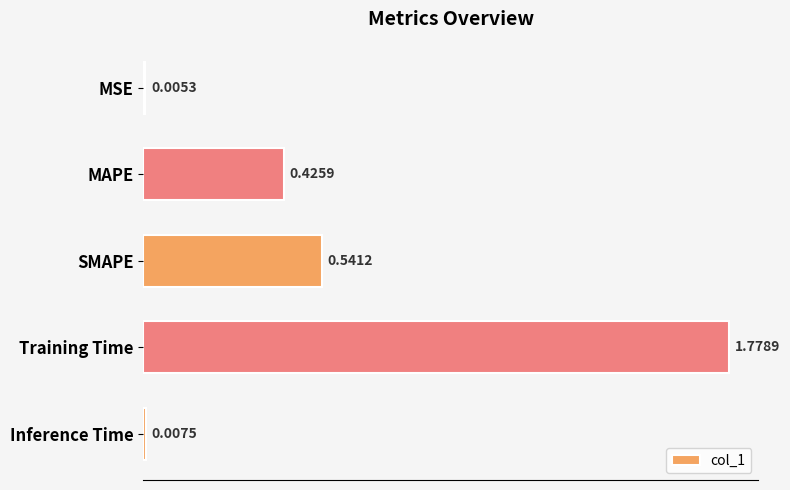

What is the sum of all values?

2.8